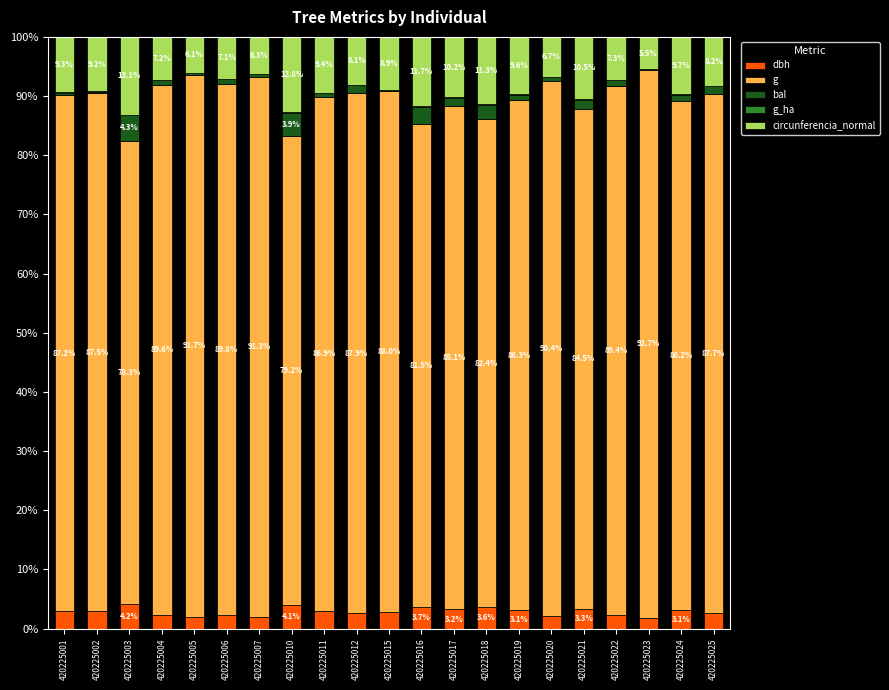

How many data points does each series have?

21